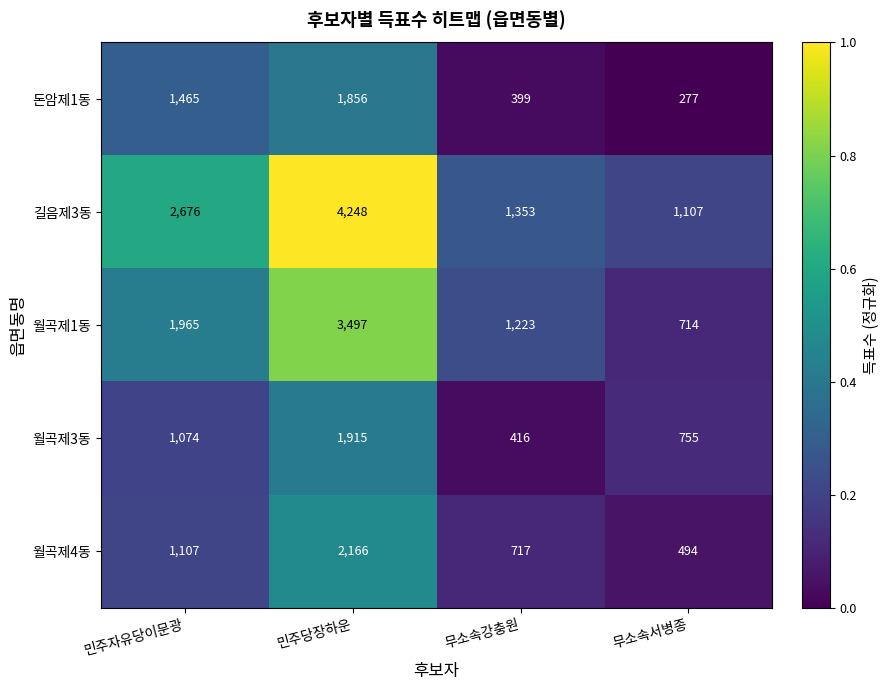

How many categories are shown in the chart?

4